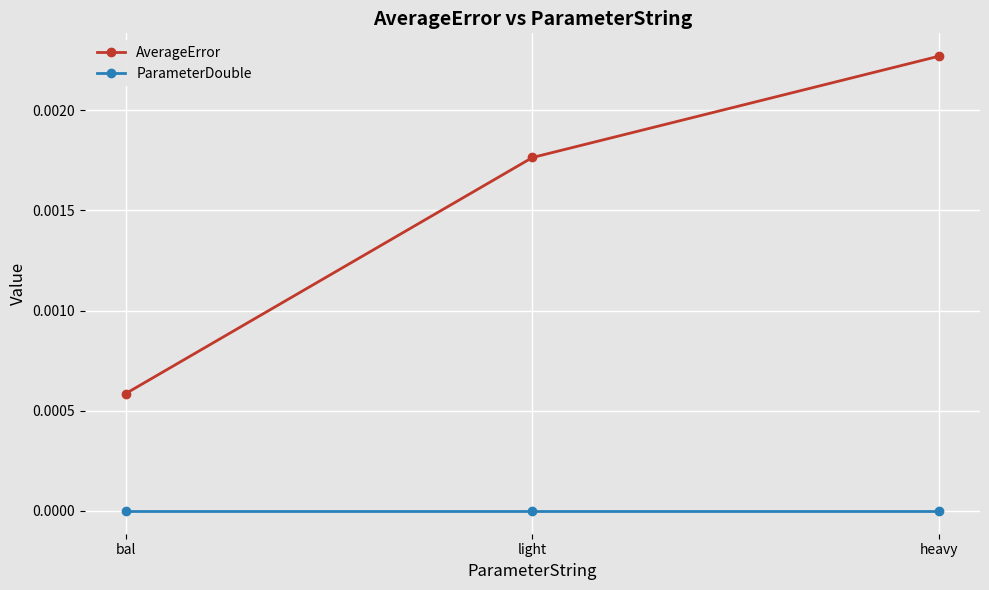

At light, list the series in order from largest to smallest.

AverageError, ParameterDouble